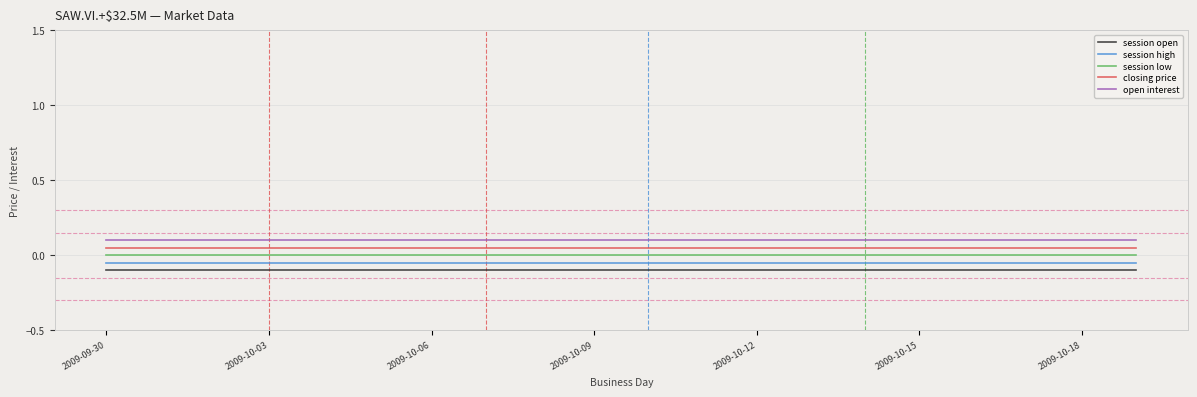

Rank the series by their average value, from lowest to highest.

session open, session high, session low, closing price, open interest